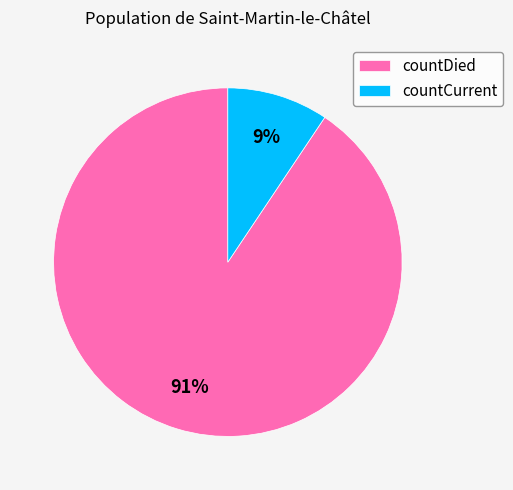

What is the smallest slice in the pie chart?

countCurrent